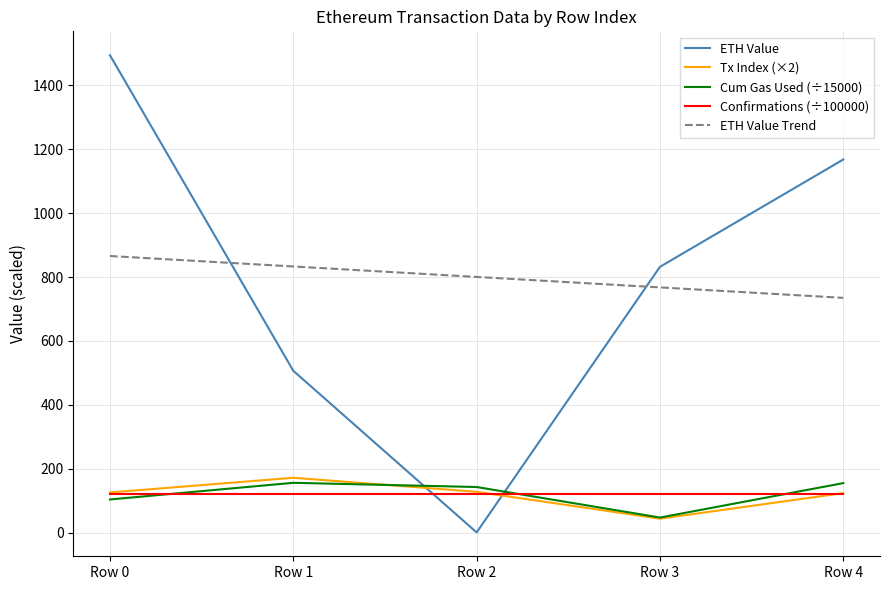

Which series has the widest spread of values?

ETH Value